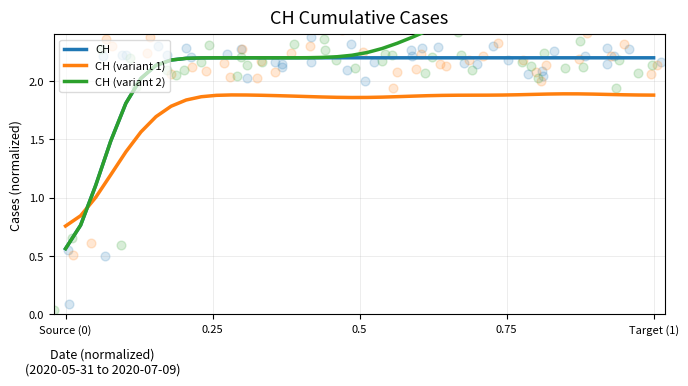

Which series reaches the maximum Y coordinate?

CH (variant 2)